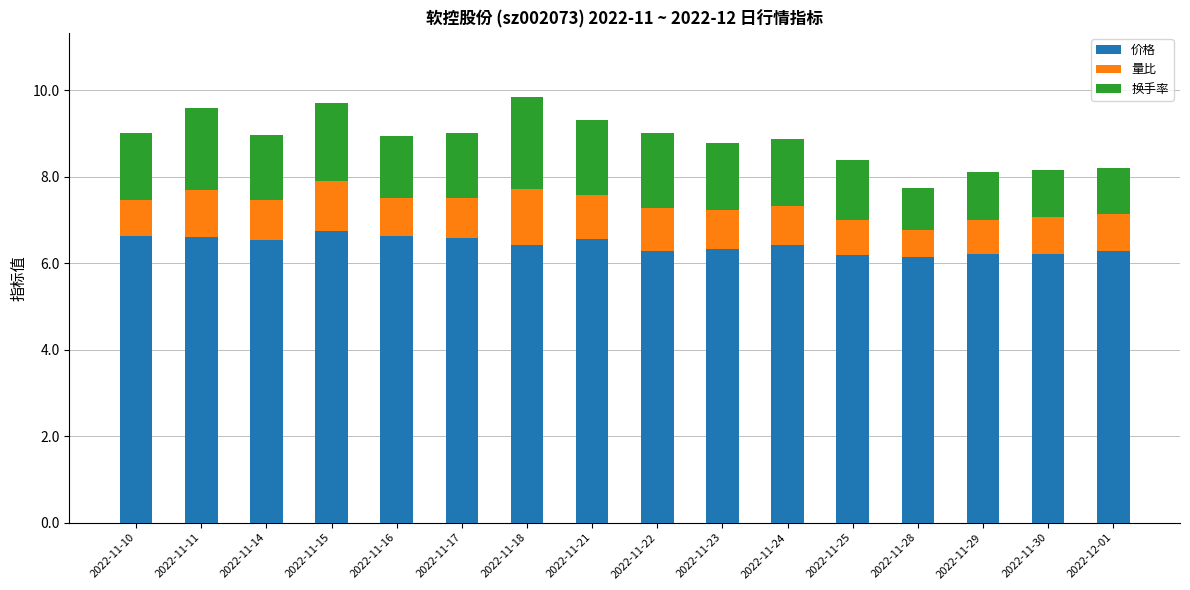

How many bars are there in total?

16